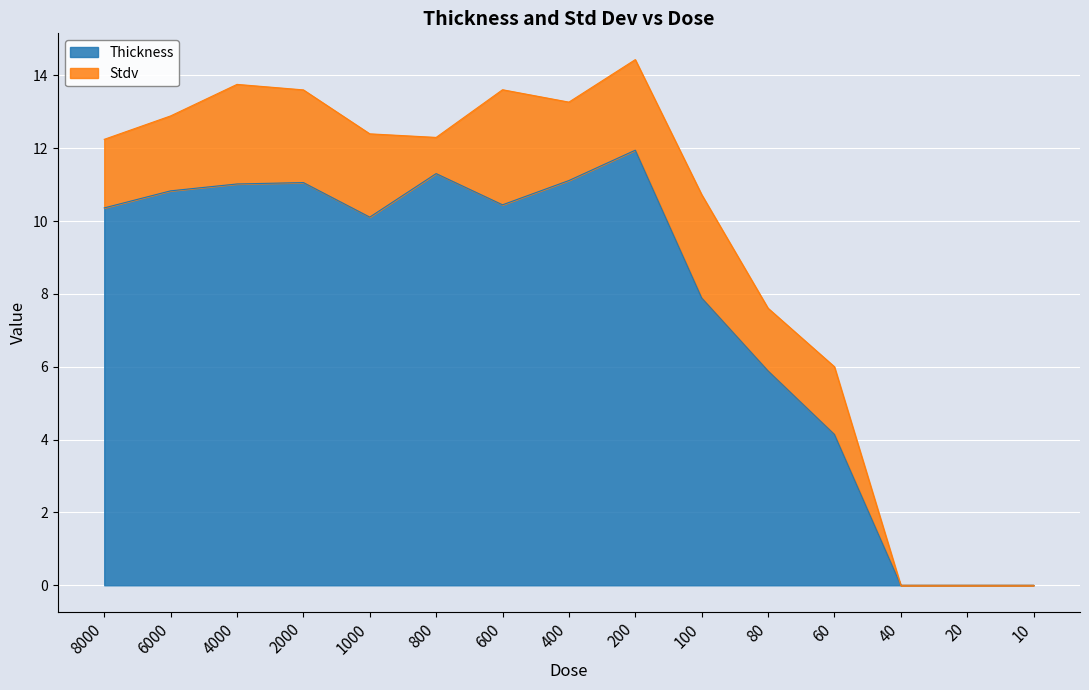

The value at 800 is 11.3. True or false?

True